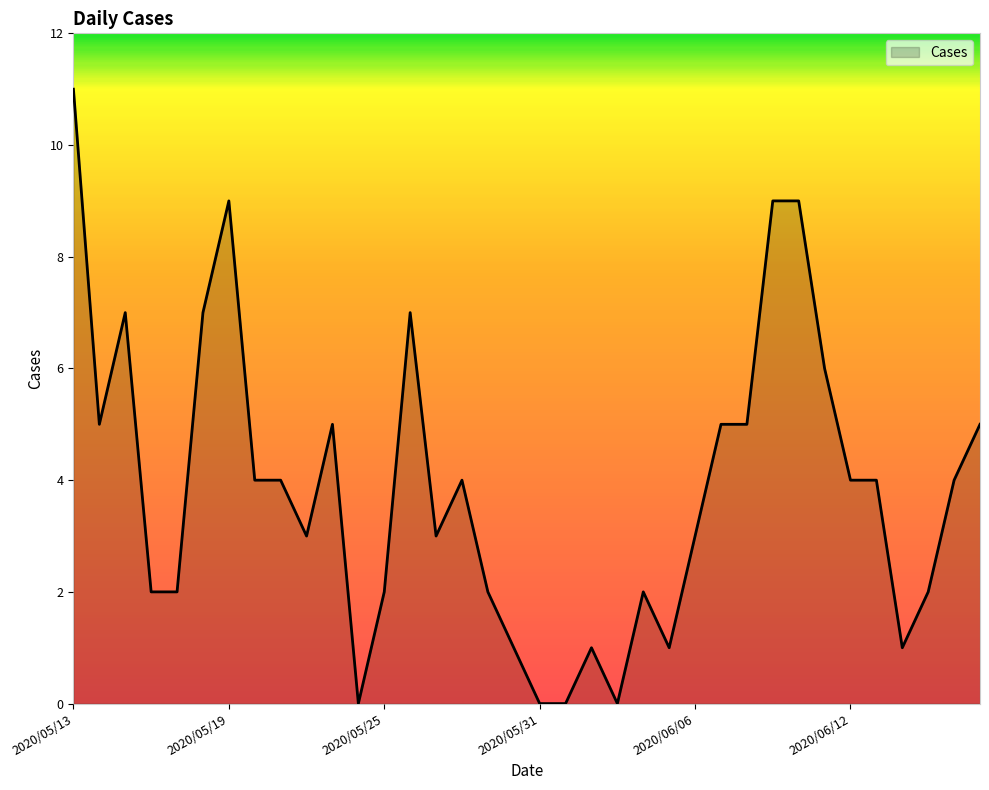

What is the greatest value displayed?

11